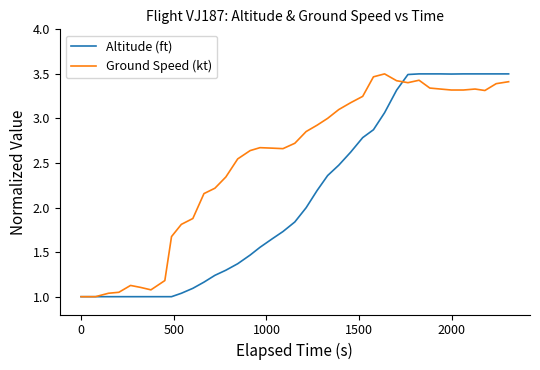

What is the sum of all Ground Speed (kt) values?

99.8